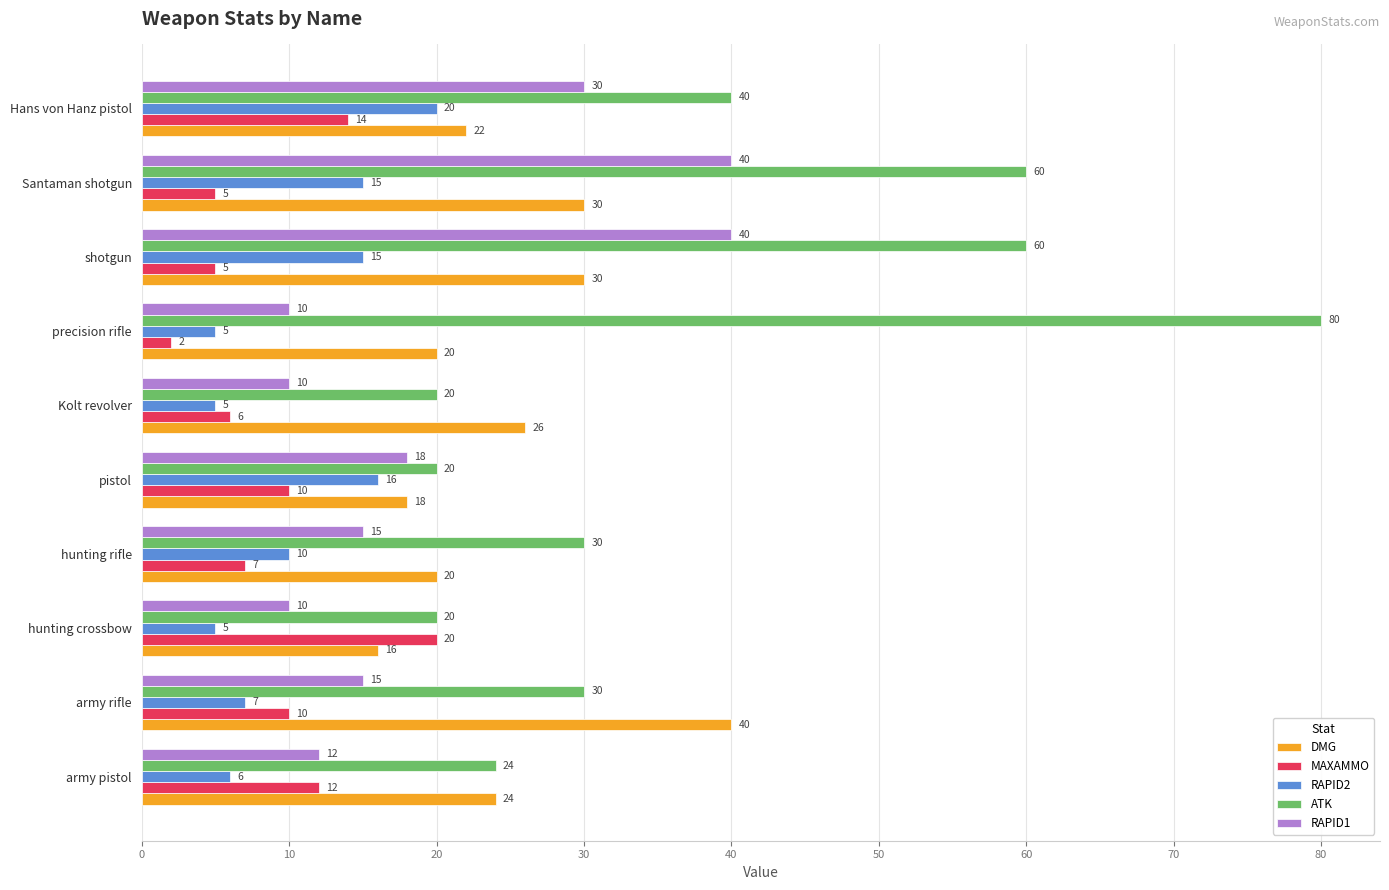

What is the difference between the highest and lowest values at hunting rifle?

23